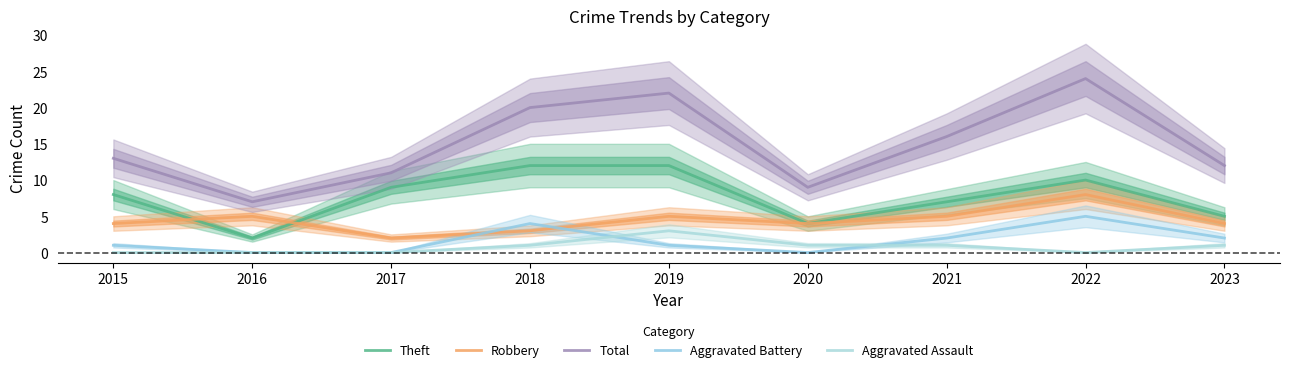

What are all the series names shown in the legend?

Theft, Robbery, Total, Aggravated Battery, Aggravated Assault